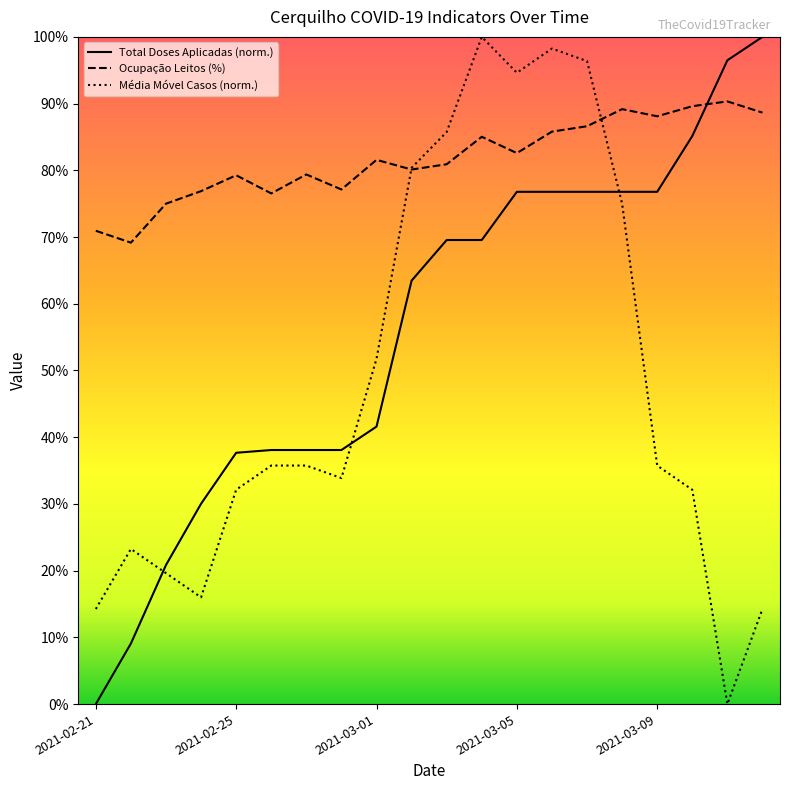

Reading left to right, transcribe all the data shown in this chart.

Total Doses Aplicadas: 0.0	9.1	20.8	30.0	37.7	38.1	38.1	38.1	41.6	63.5	69.6	69.6	76.8	76.8	76.8	76.8	76.8	85.1	96.5	100.0
ocupacao_leitos: 70.9	69.2	75.0	76.9	79.3	76.5	79.4	77.1	81.6	80.1	80.9	85.0	82.6	85.8	86.6	89.2	88.1	89.6	90.3	88.7
media_movel_casos: 14.3	23.2	19.6	16.0	32.1	35.7	35.7	33.9	51.8	80.4	85.8	100.0	94.6	98.2	96.4	75.0	35.7	32.1	0.0	14.3